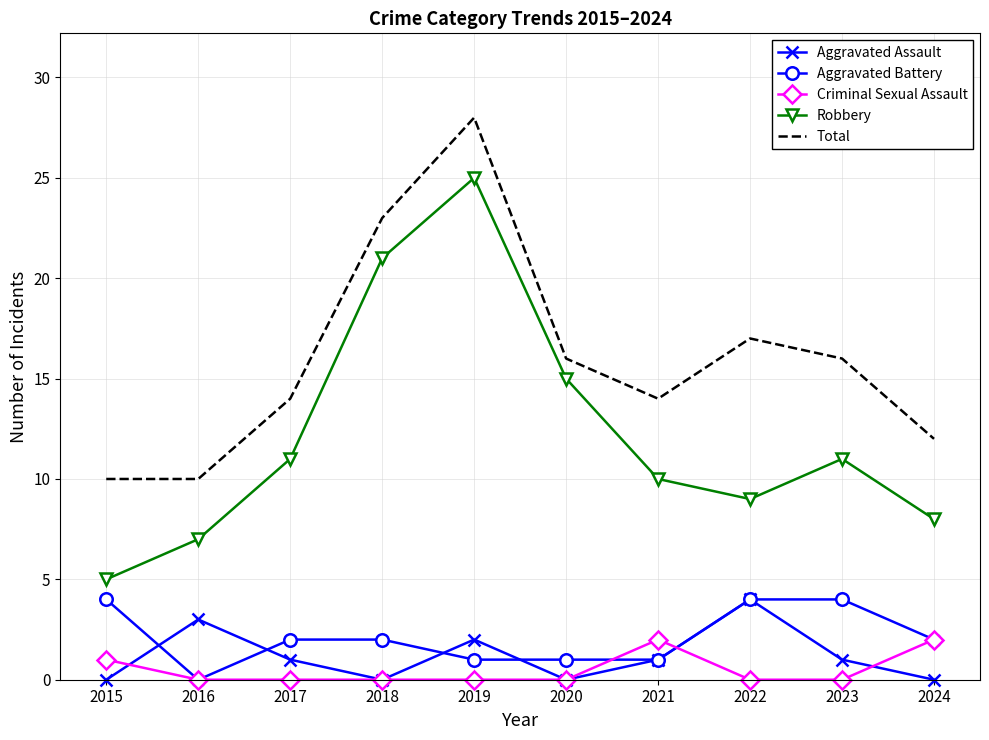

Which series changed the most between 2015 and 2020?

Robbery